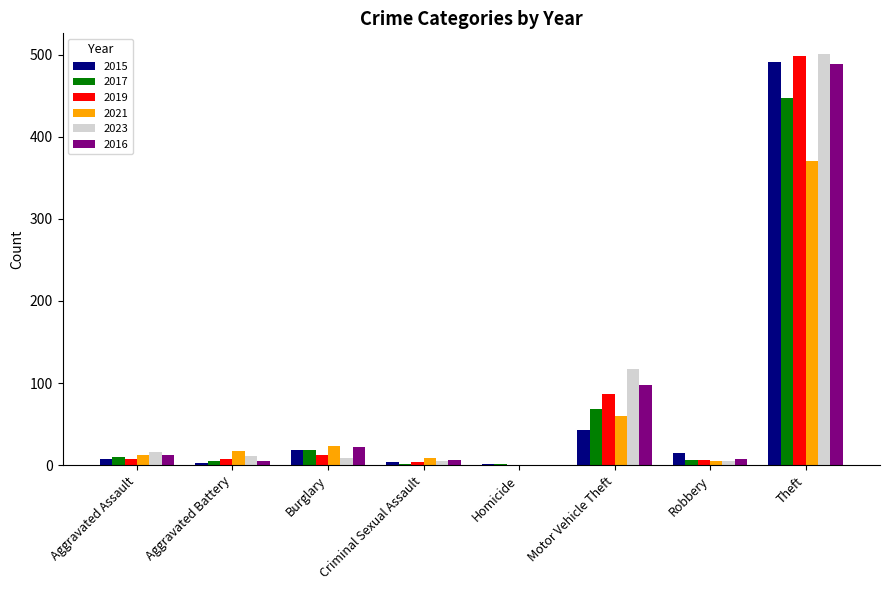

What is the sum of all 2021 values?

497